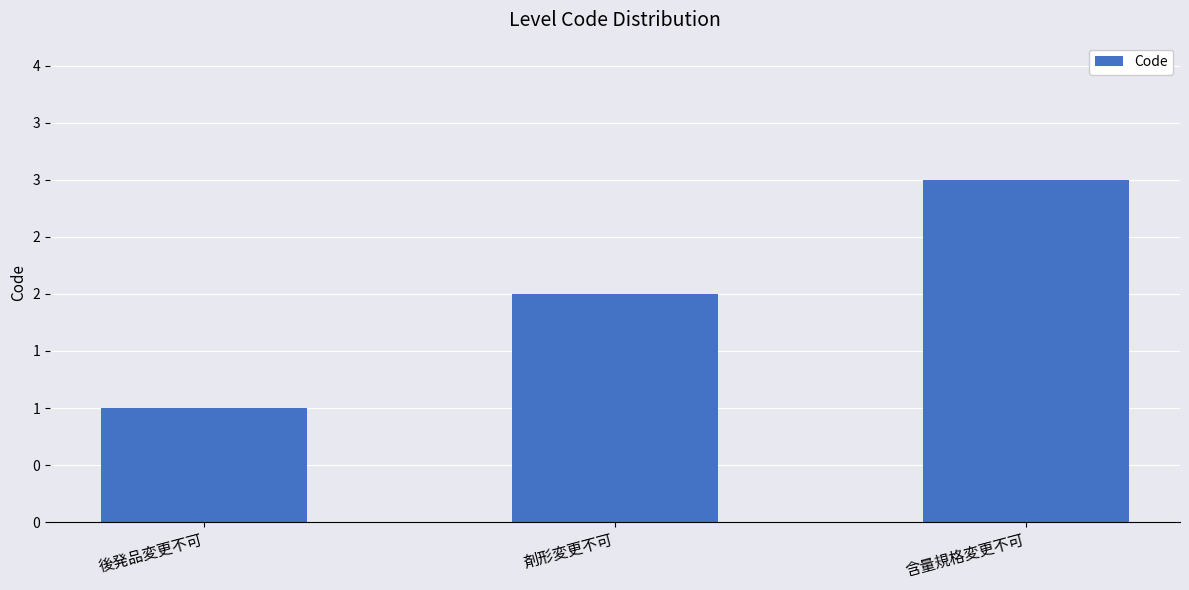

List the labels in order of value, smallest first.

後発品変更不可, 剤形変更不可, 含量規格変更不可